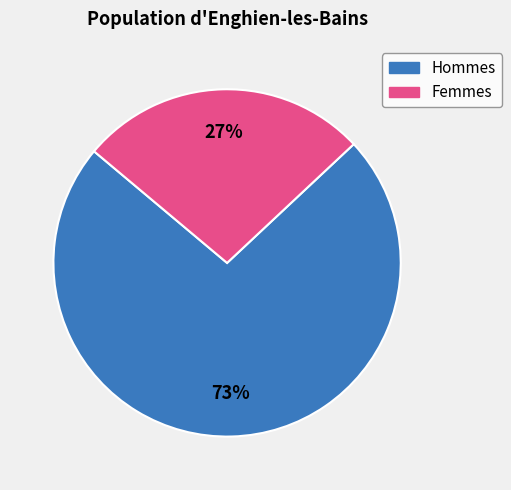

To the nearest percent, what is the average slice percentage?

50%